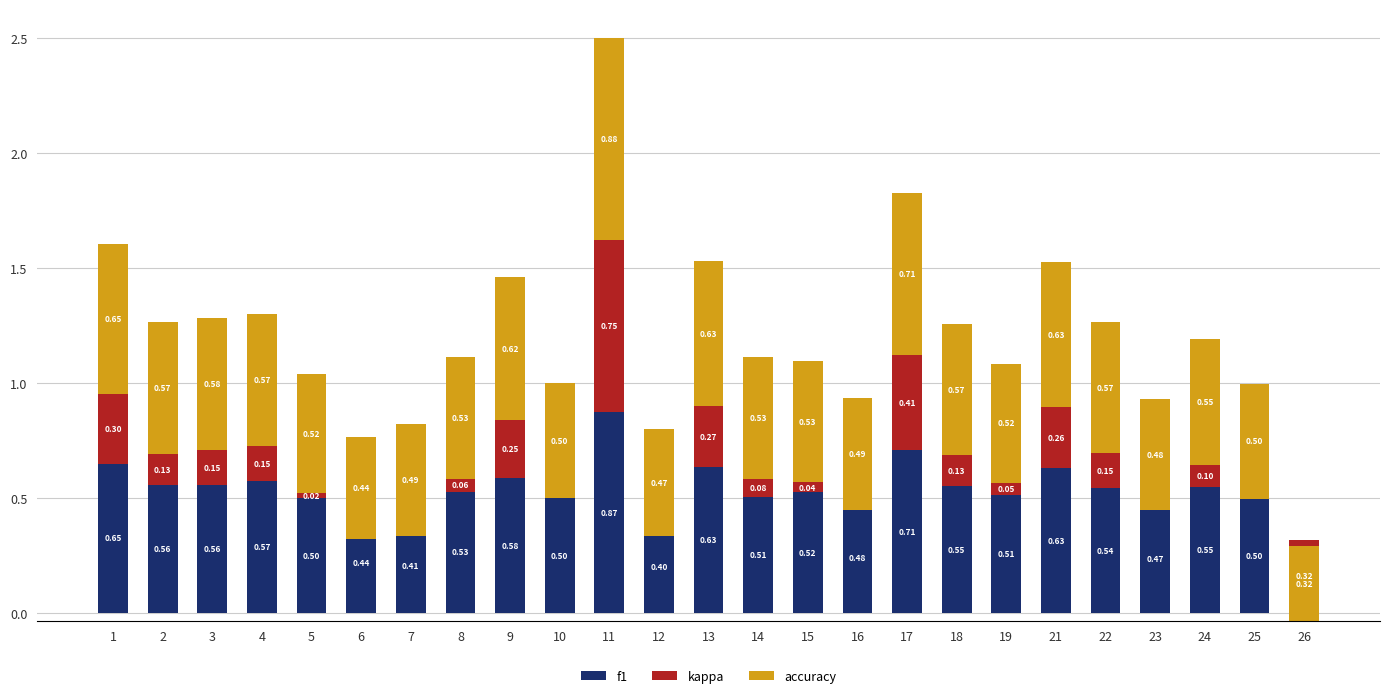

How many bars are there in each group?

3